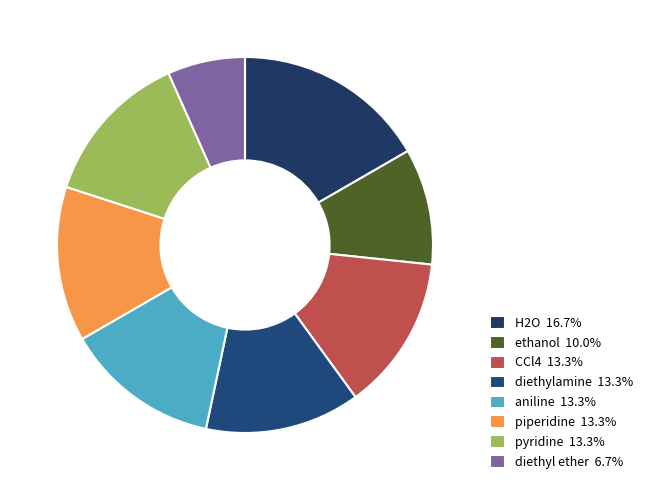

Rank the categories by value from lowest to highest.

diethyl ether, ethanol, CCl4, diethylamine, aniline, piperidine, pyridine, H2O